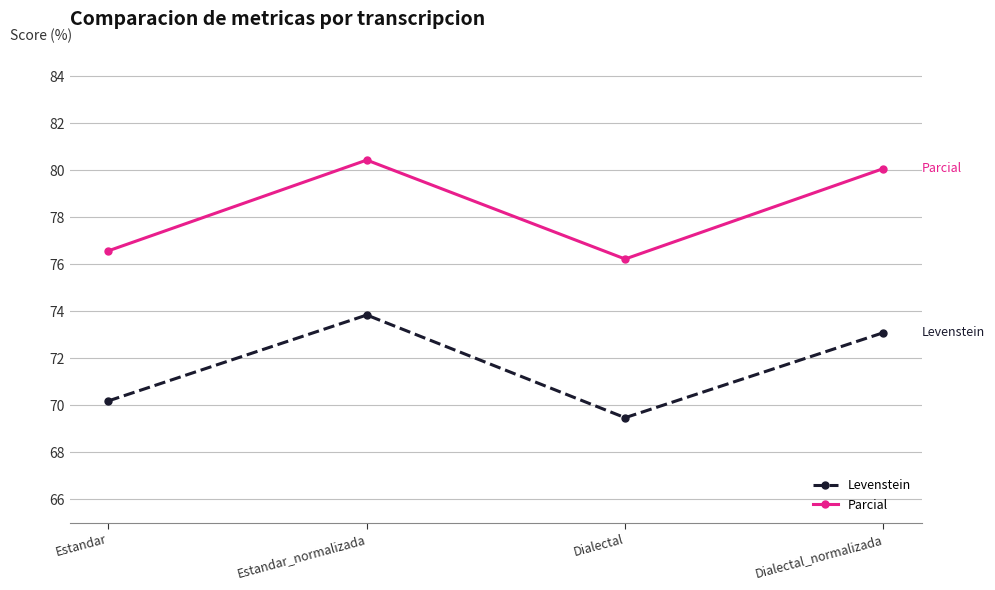

True or false: Parcial has a value of 25.9 at Dialectal.

False